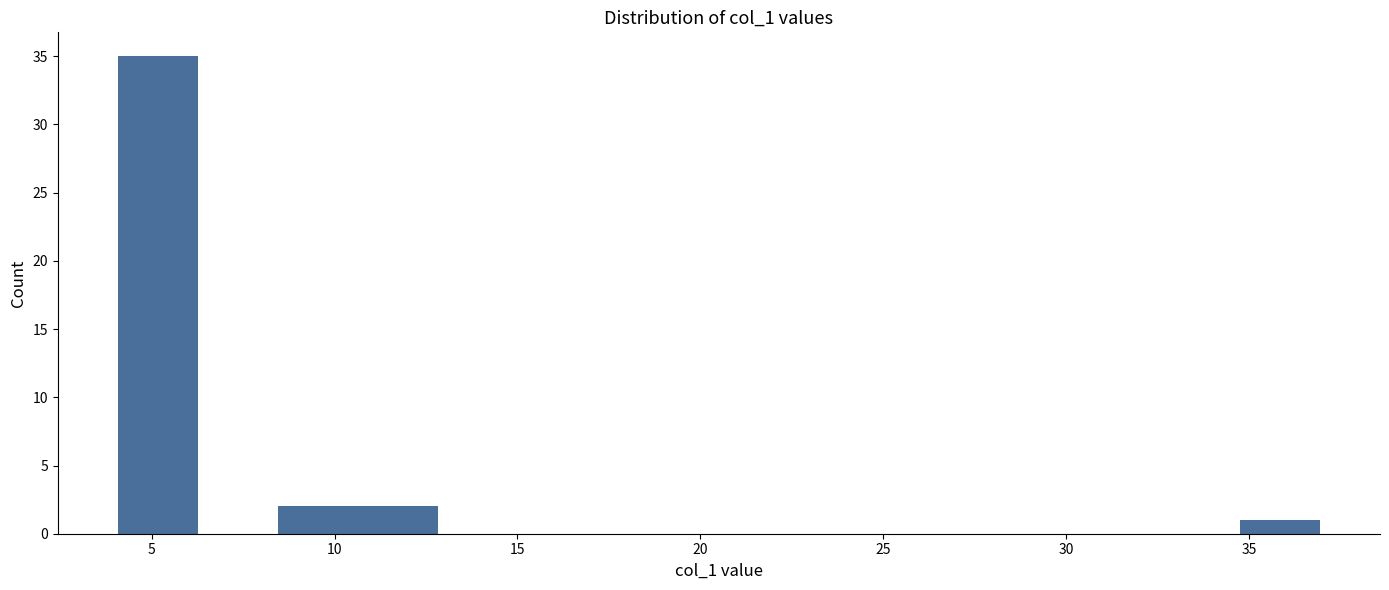

Reading left to right, list every bar in this chart as the range it spans on the x-axis followed by its height. Neither the bar edges nor the heights are printed on the chart, so give them approximately, as read against the axes.

4.0 to 6.5: 35
6.5 to 8.5: 0
8.5 to 10.5: 2
10.5 to 13.0: 2
13.0 to 15.0: 0
15.0 to 17.0: 0
17.0 to 19.5: 0
19.5 to 21.5: 0
21.5 to 24.0: 0
24.0 to 26.0: 0
26.0 to 28.0: 0
28.0 to 30.5: 0
30.5 to 32.5: 0
32.5 to 34.5: 0
34.5 to 37.0: 1